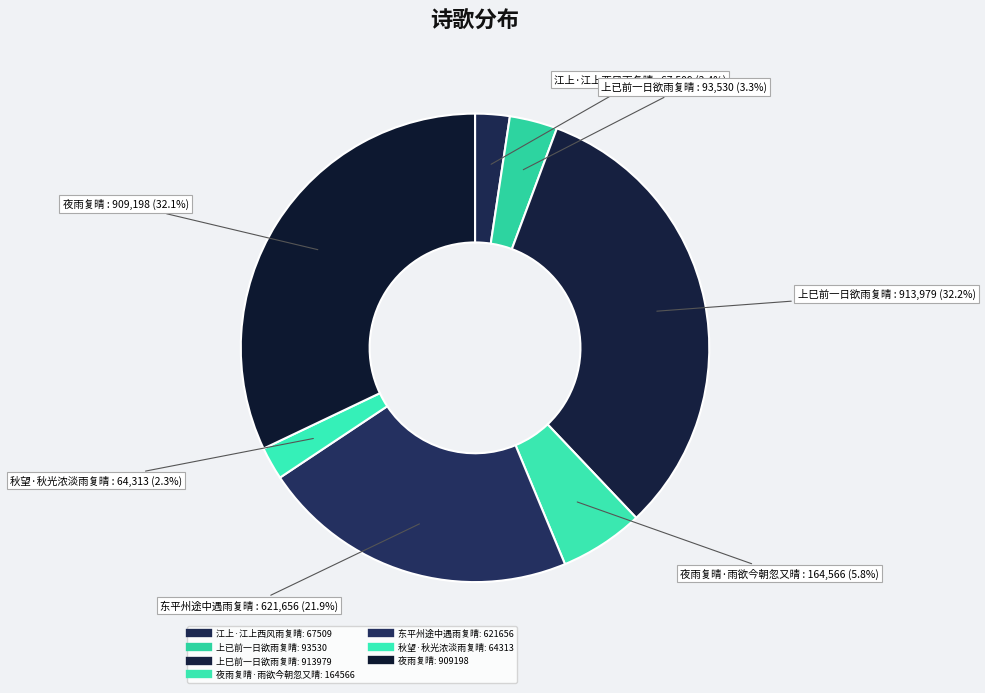

What is the largest slice in the pie chart?

上巳前一日欲雨复晴